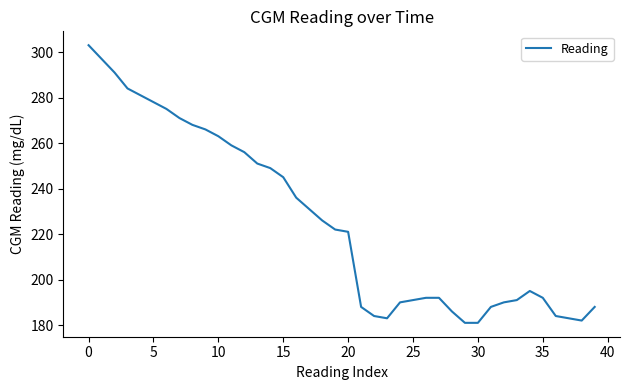

What is the difference between the maximum and minimum values?

122